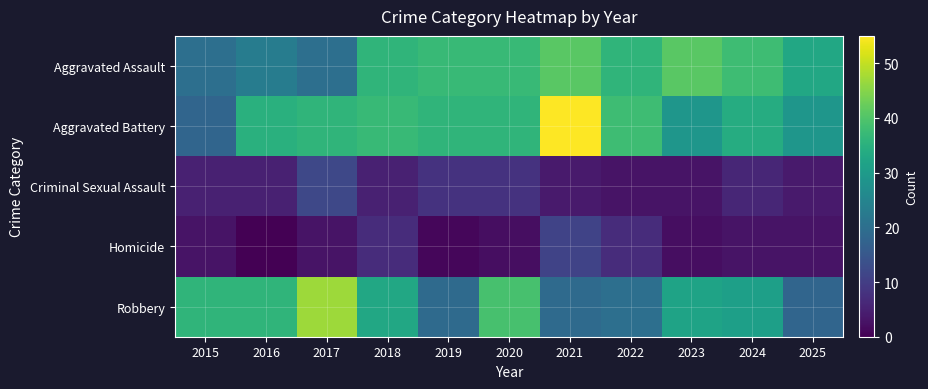

Which category has the lowest value across all series?

2016